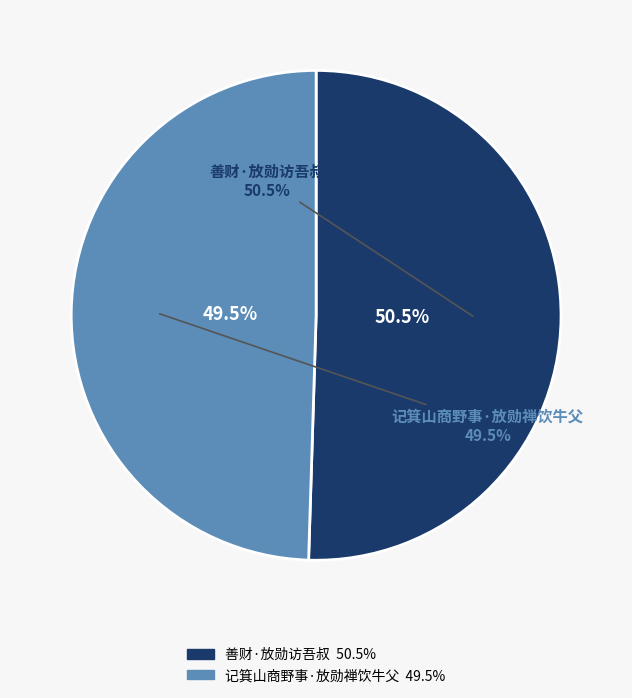

To the nearest percent, what portion does 善财·放勋访吾叔 represent?

50%